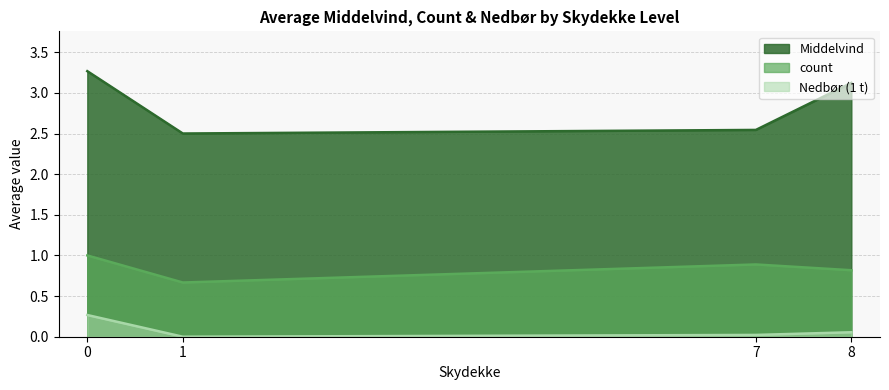

What is the sum of all Middelvind values?

11.4